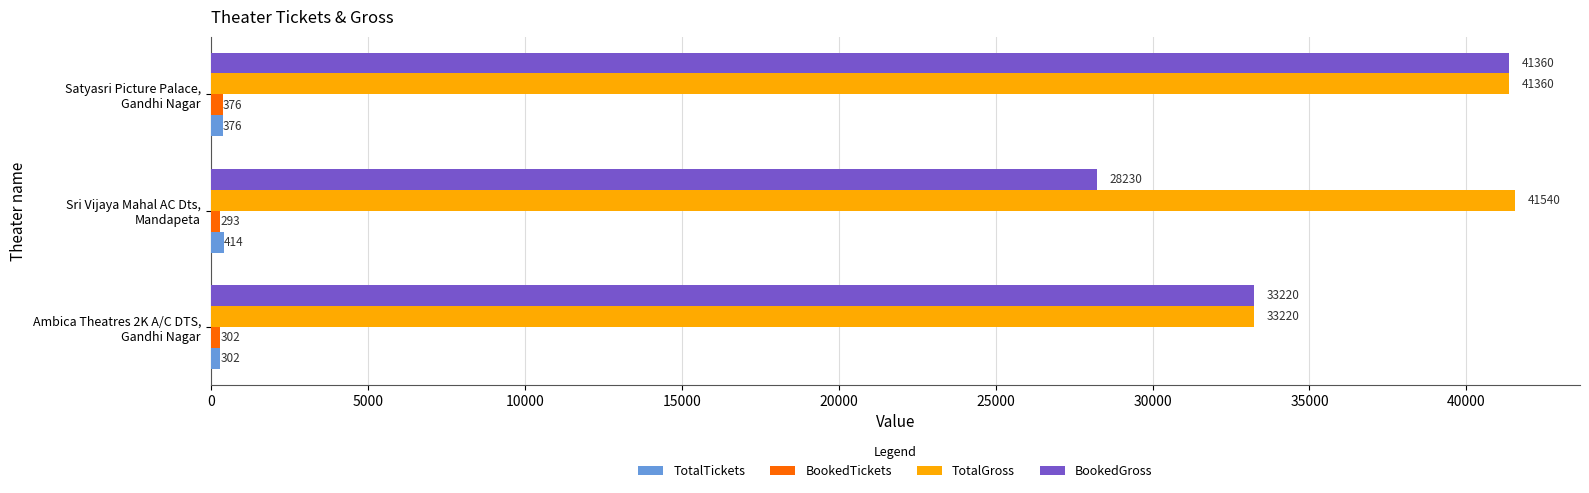

What is the minimum value shown in the chart?

293